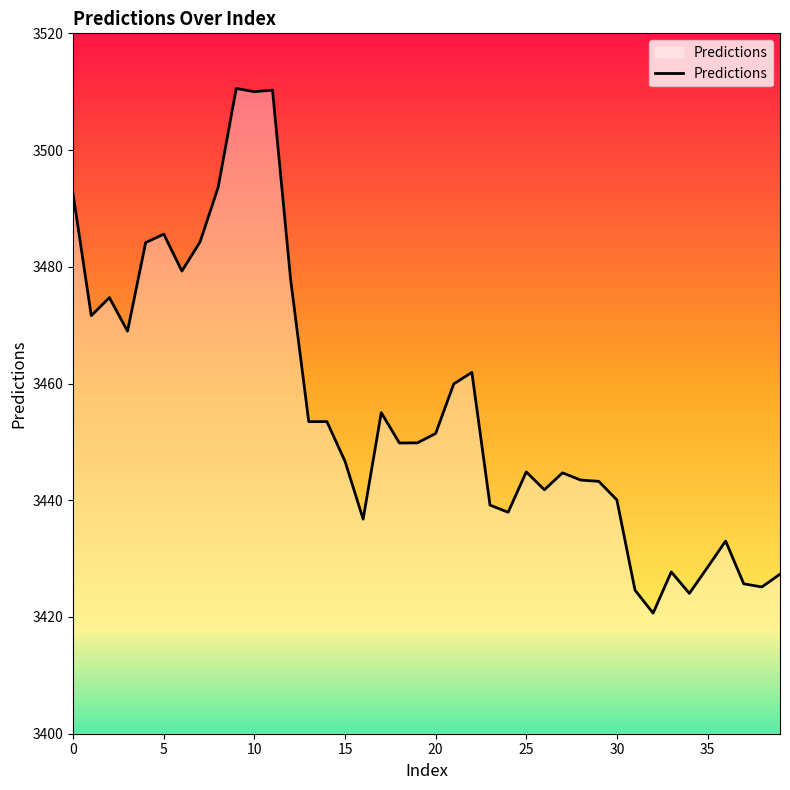

Count the number of data series in this chart.

1